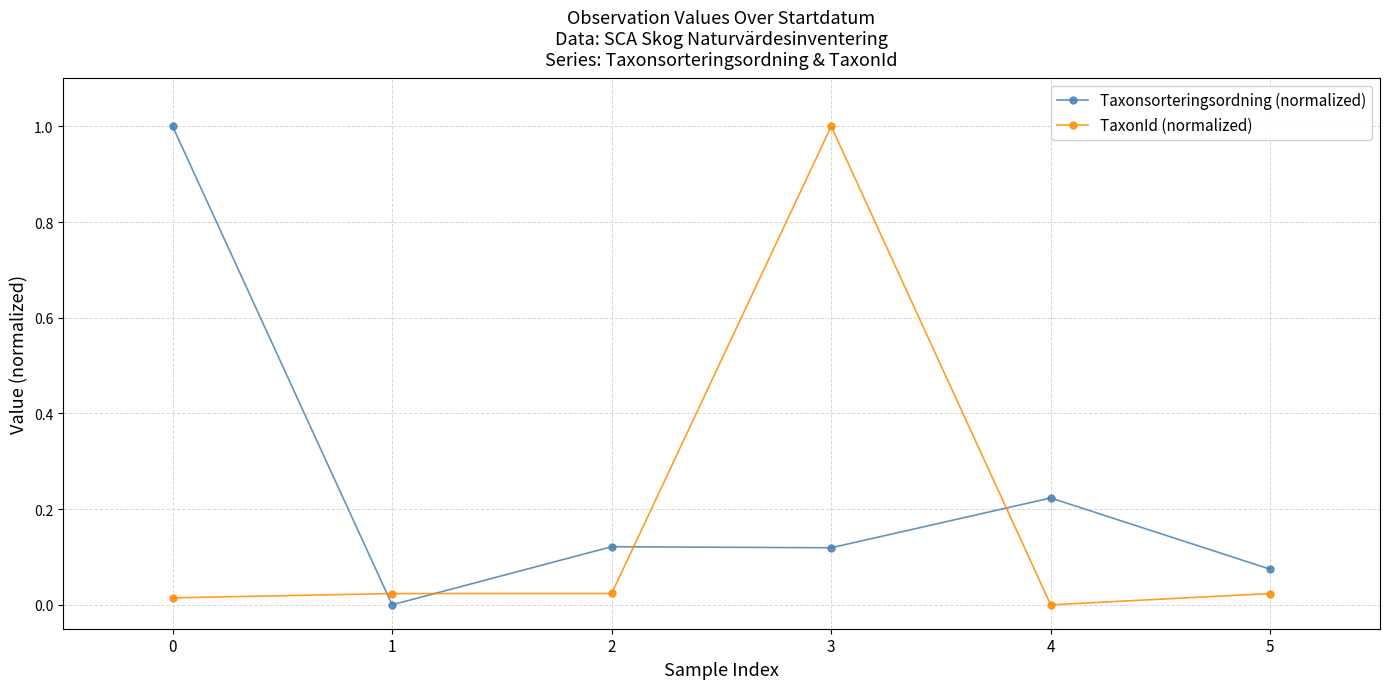

The TaxonId (normalized) series shows 1.0 at 3. True or false?

True